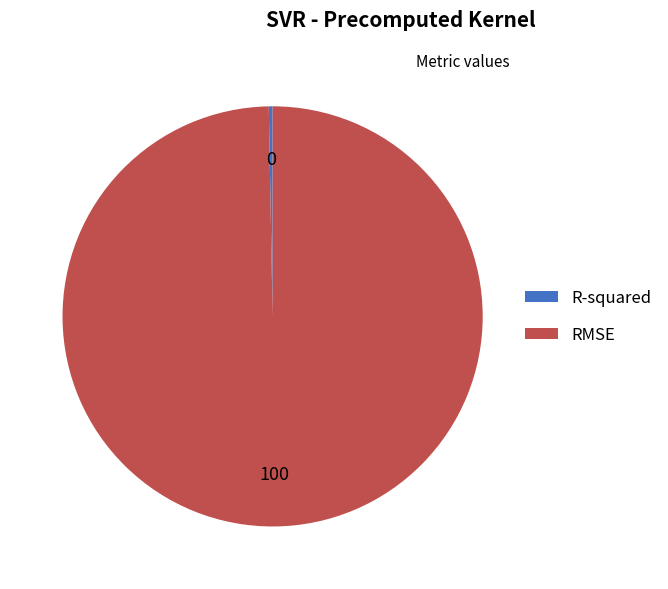

How many slices are in this pie chart?

2